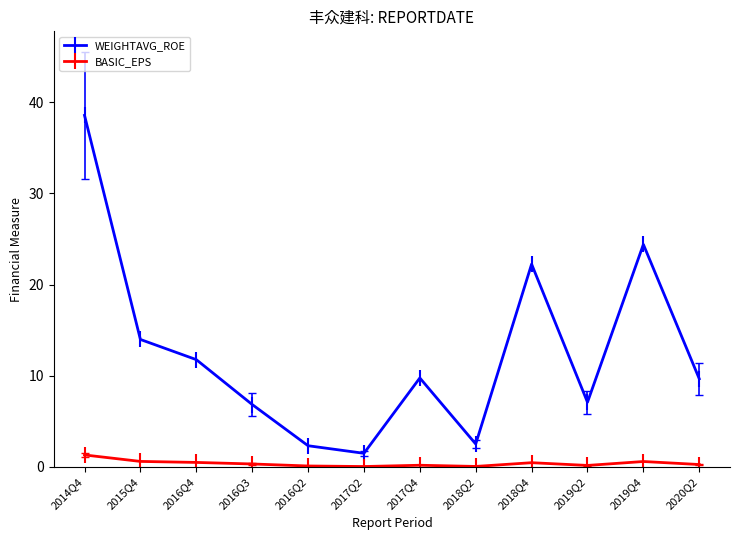

What is the average value of the BASIC_EPS series?

0.4